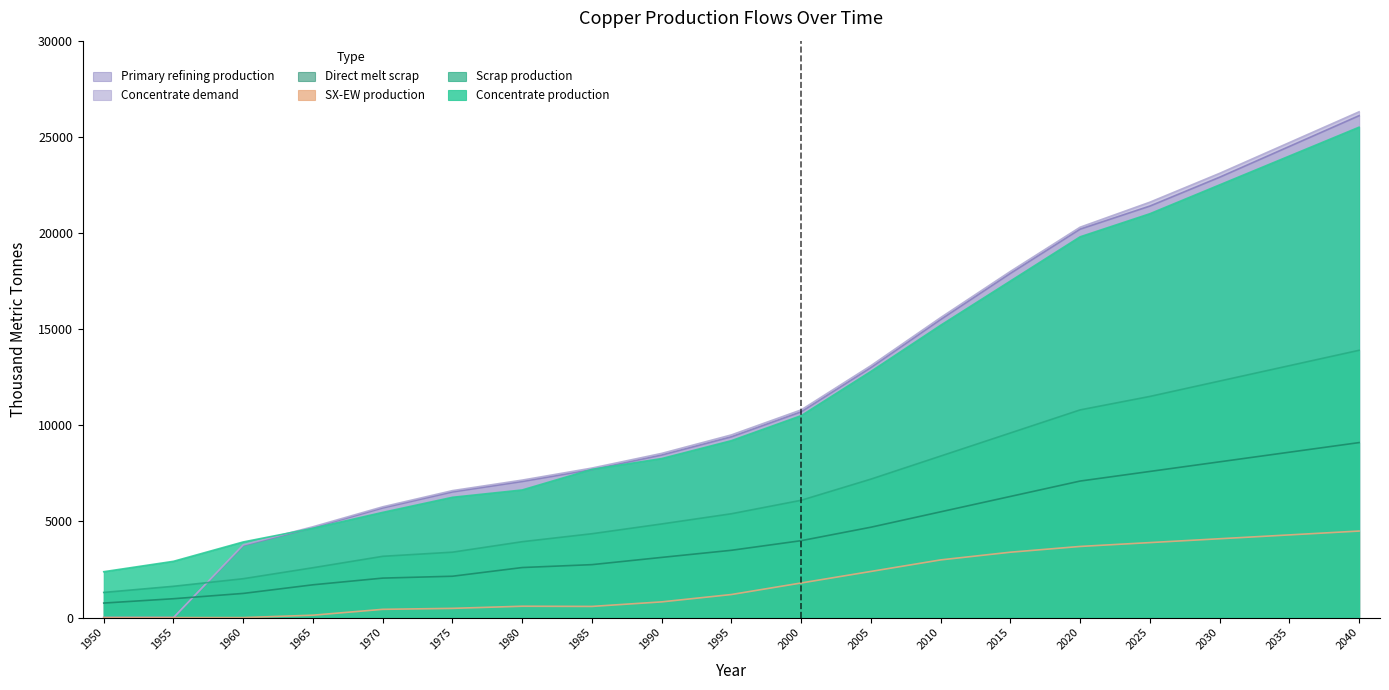

What is the maximum value for Scrap production?

13900.0